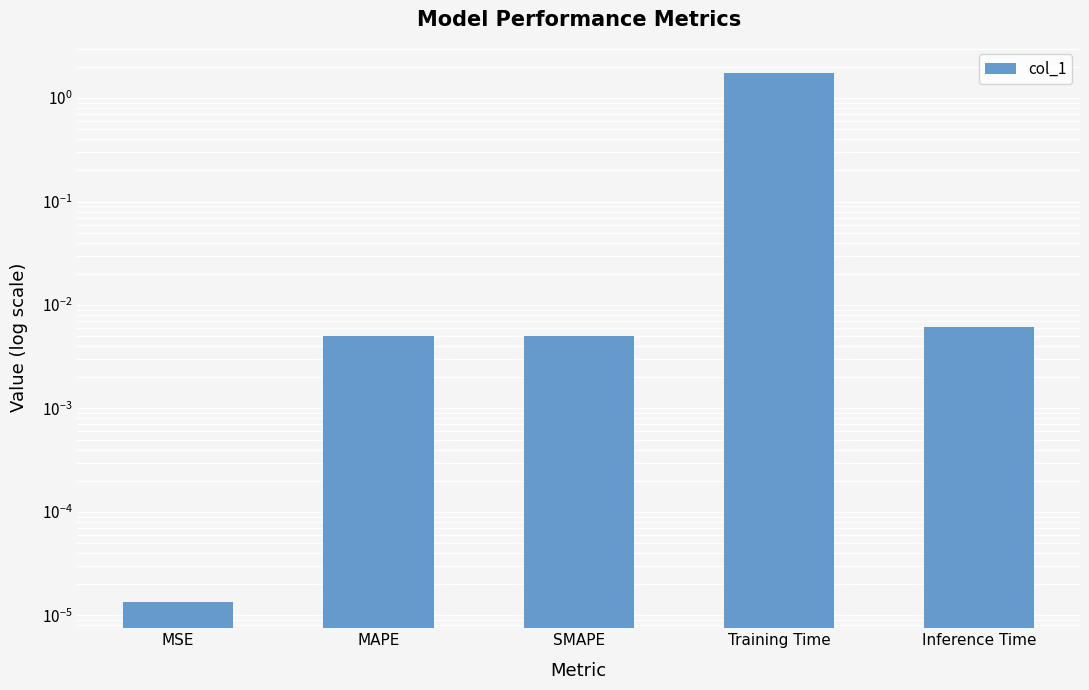

What is the change in value from MAPE to Training Time?

+1.7